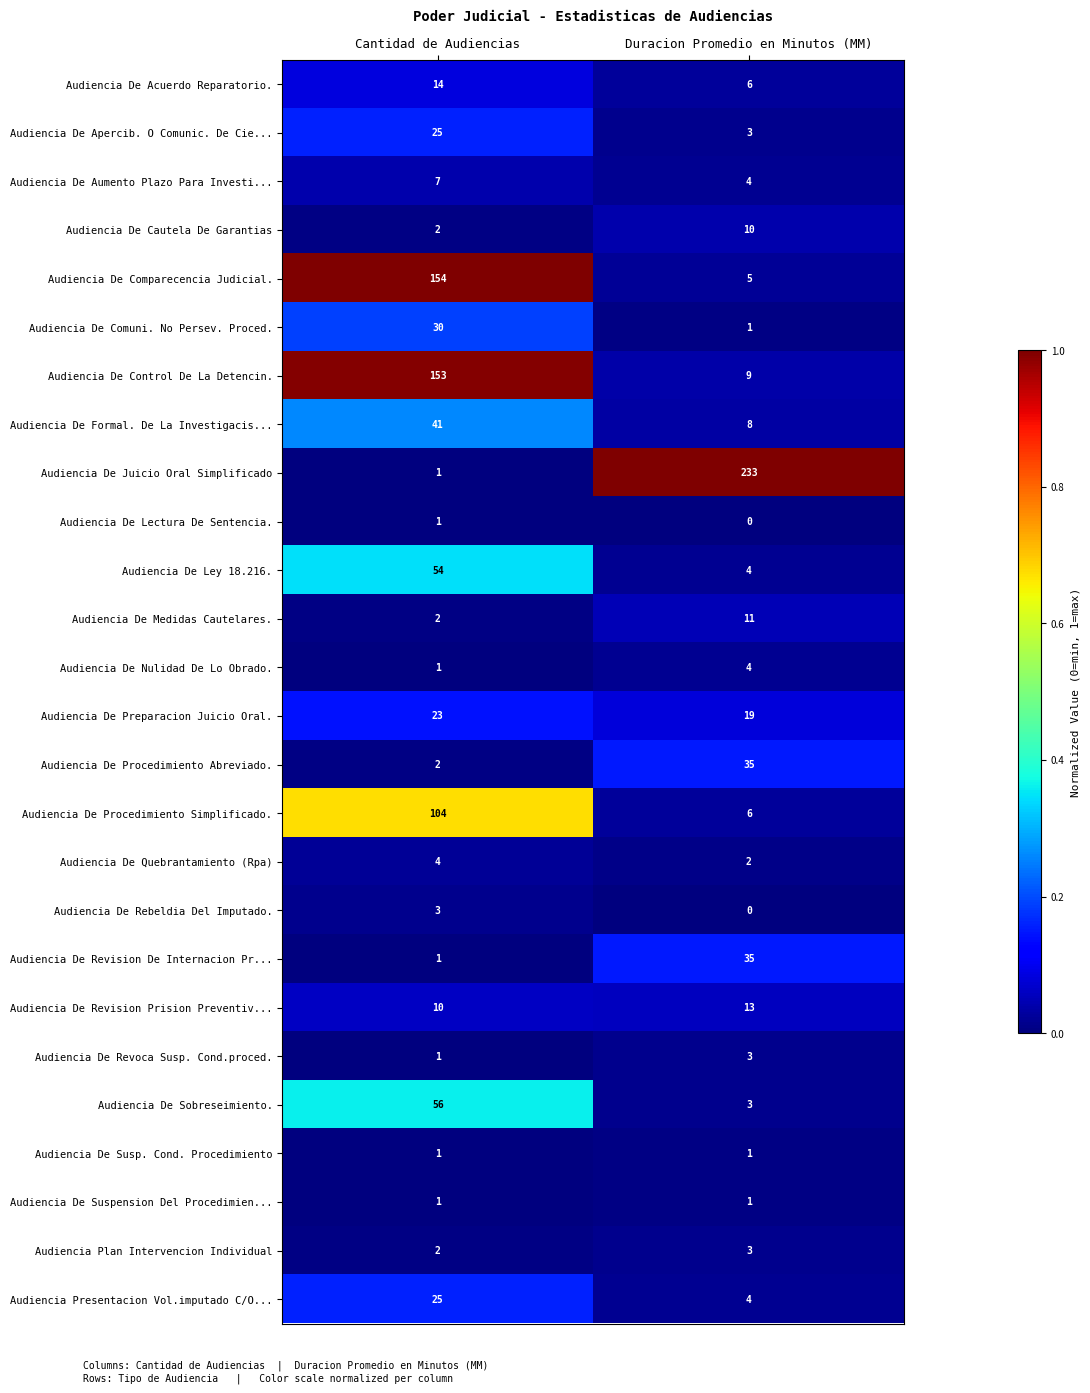

Count the number of categories in the chart.

2